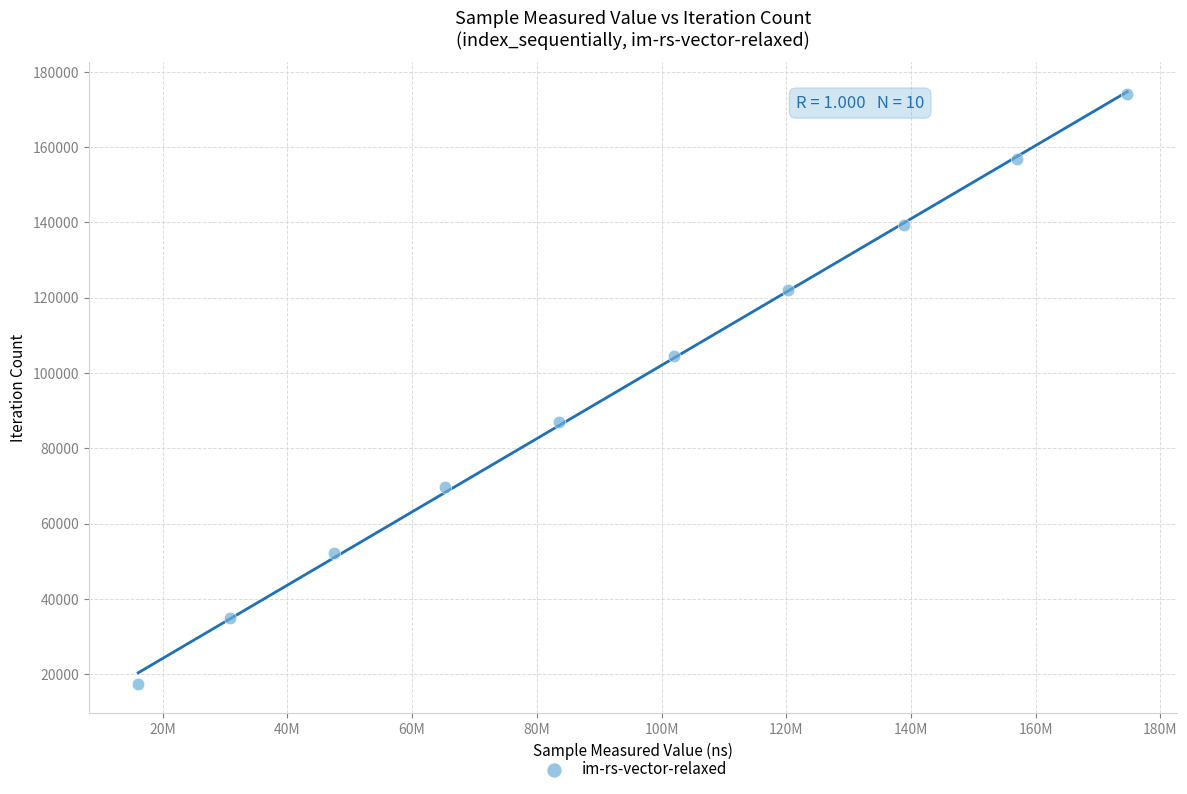

What is the range of X values (max minus min)?

158625296